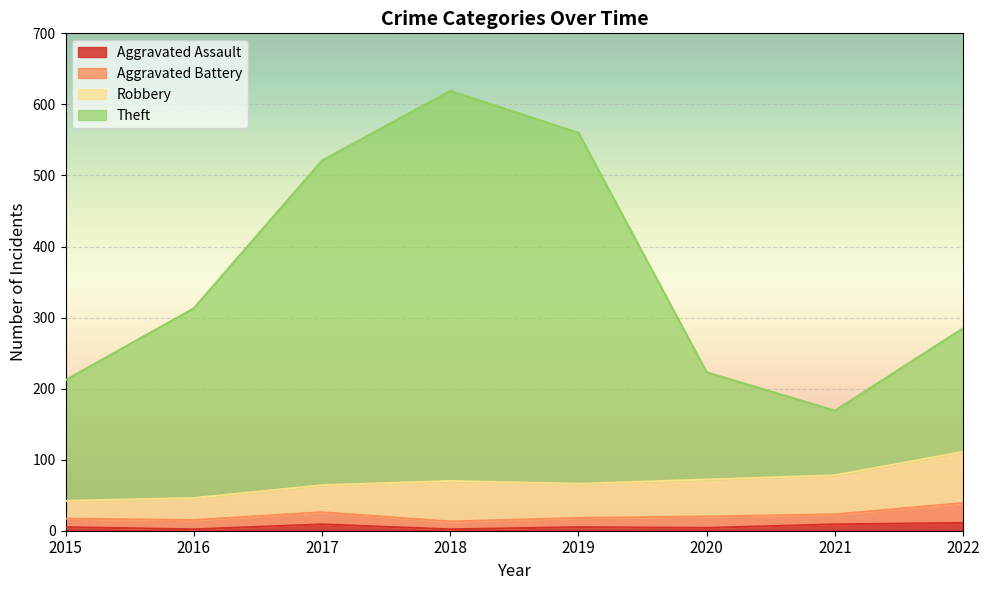

Which series has the largest range (max minus min)?

Theft